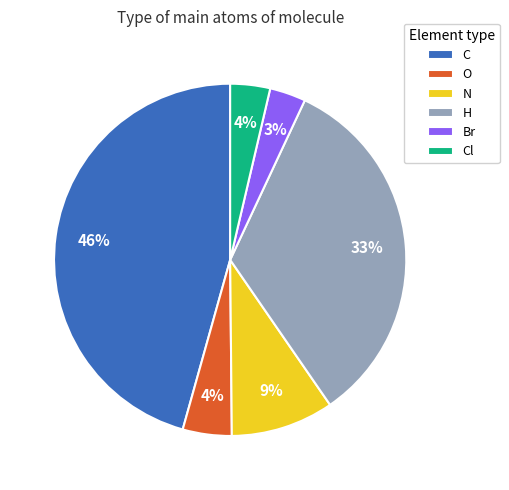

The Br slice represents 3% of the pie. True or false?

True